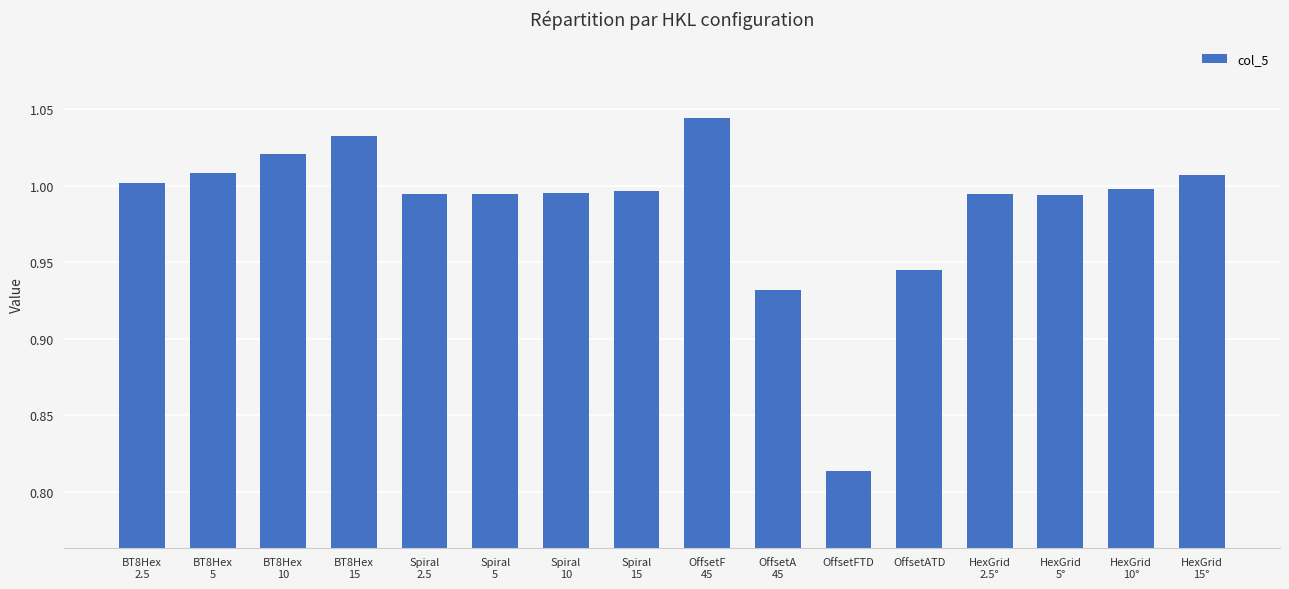

At which label is the value closest to 0?

OffsetFTD